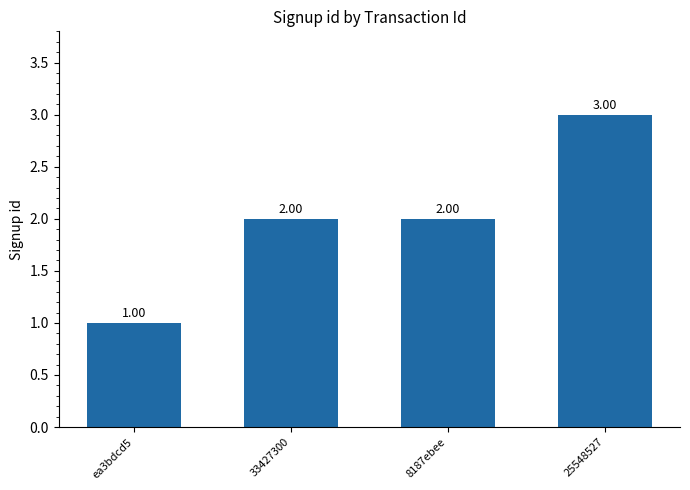

Approximately how many times larger is the value at 25548527 compared to 33427300?

1.5